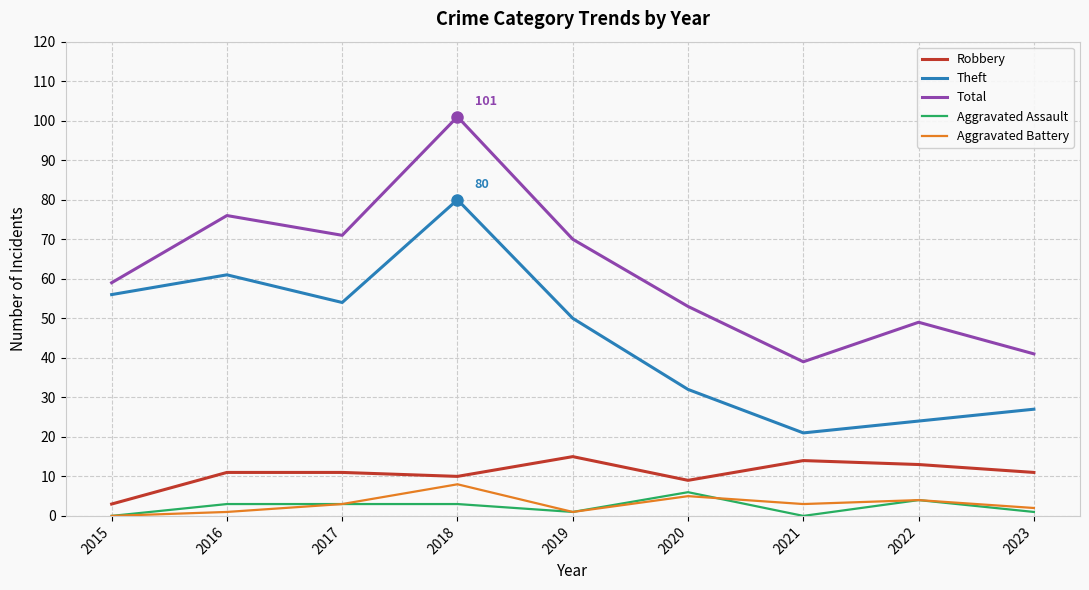

The Aggravated Assault series shows 3 at 2017. True or false?

True